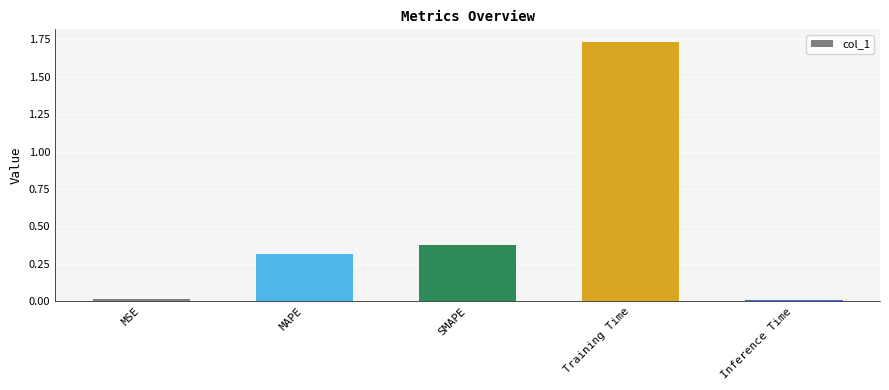

What position from the left is Training Time?

4